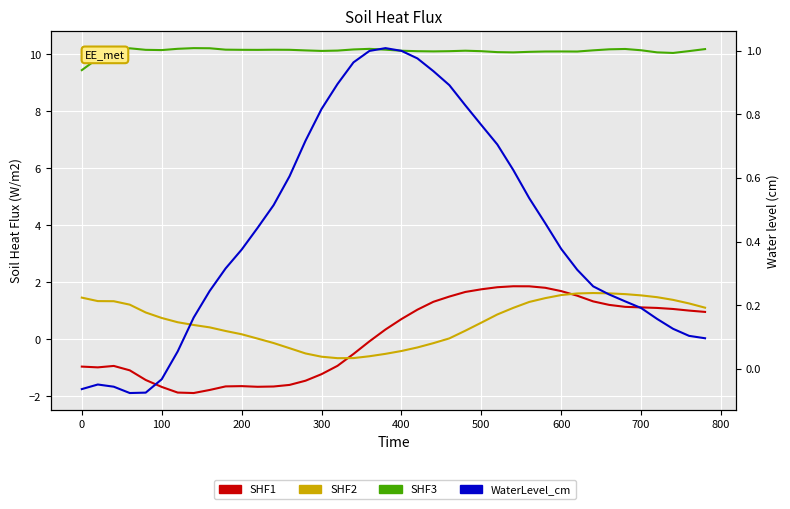

True or false: WaterLevel_cm and SHF3 cross at least once.

False